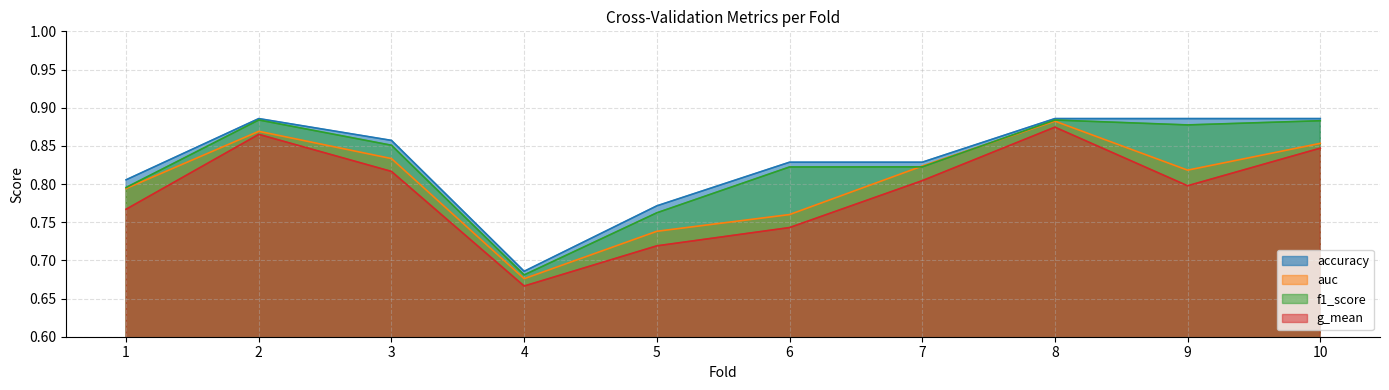

True or false: accuracy has a value of 0.9 at 9.

True